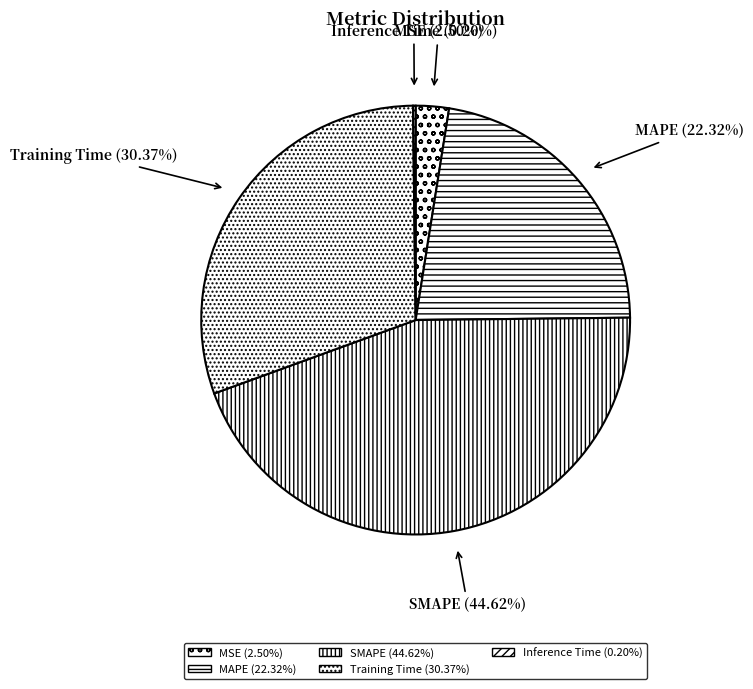

Is the sum of Training Time and SMAPE greater than half?

Yes